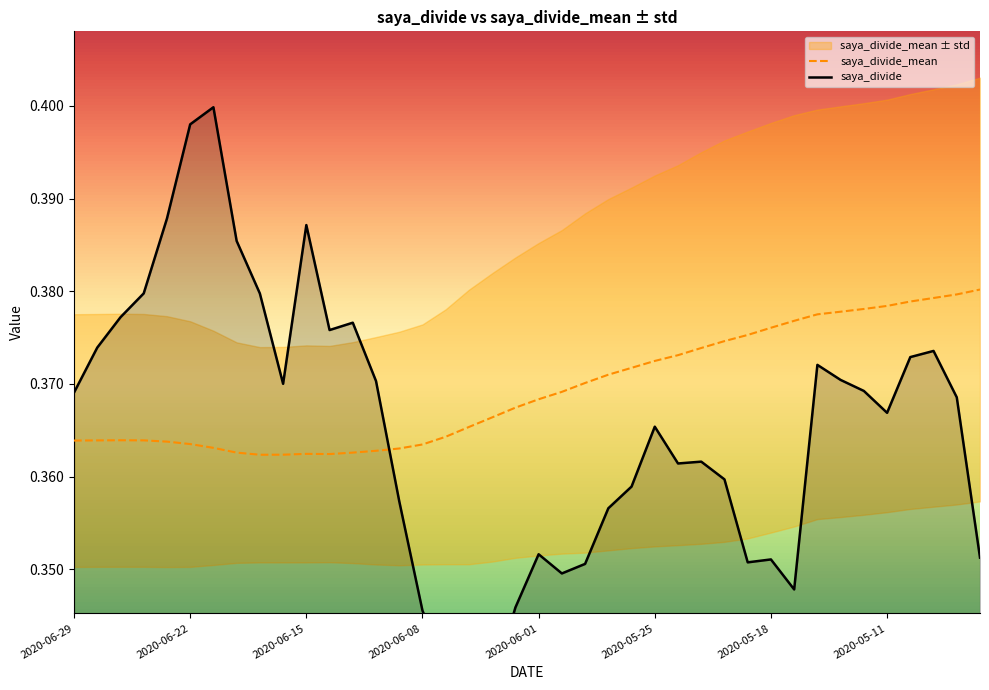

Which has a higher value, 13 or 2020-06-01?

2020-06-01